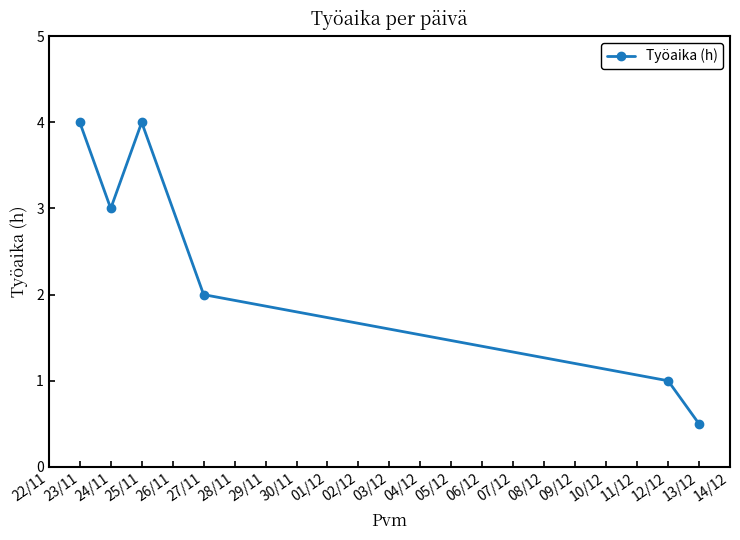

What is the ratio of the value at 23/11 to the value at 25/11?

1.0